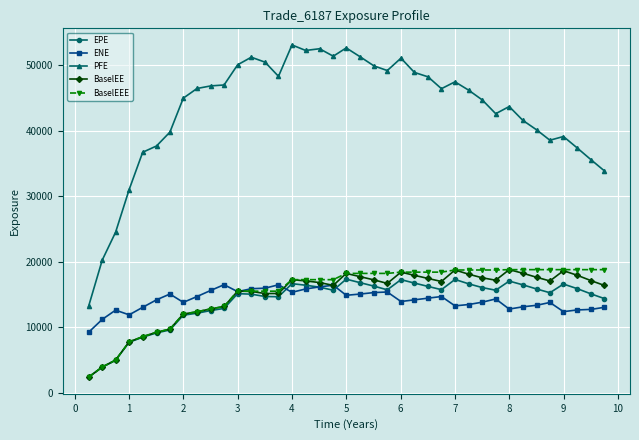

What is the value of the BaselEE point at the 3rd from the left?

4989.5